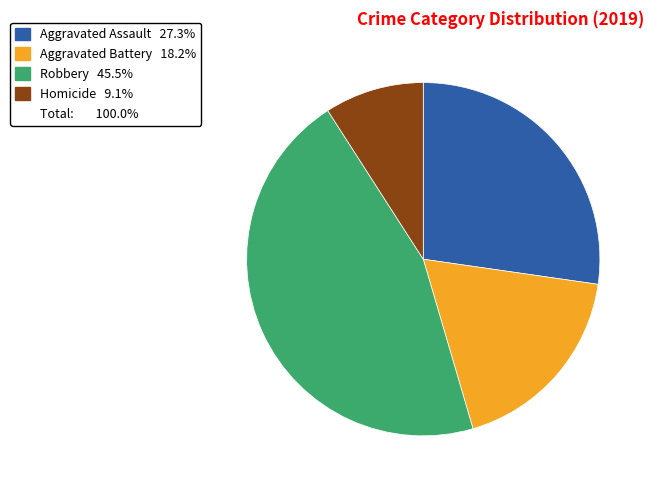

Is there any slice that represents more than half of the pie?

No